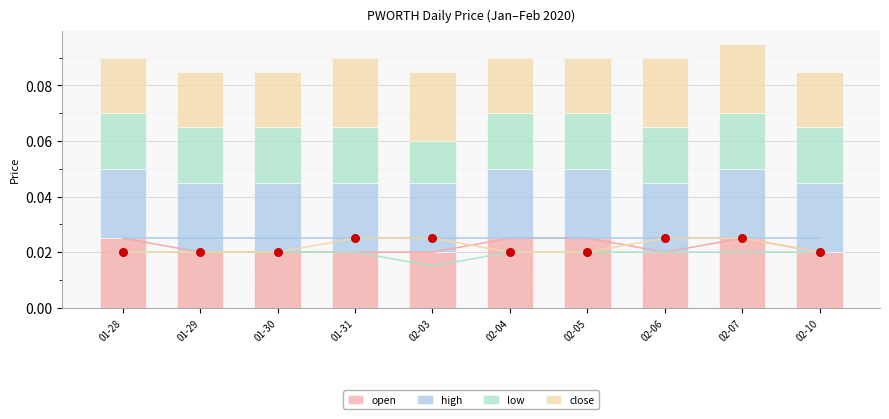

Is the value of close at 01-29 greater than the value of open at 01-30?

Yes